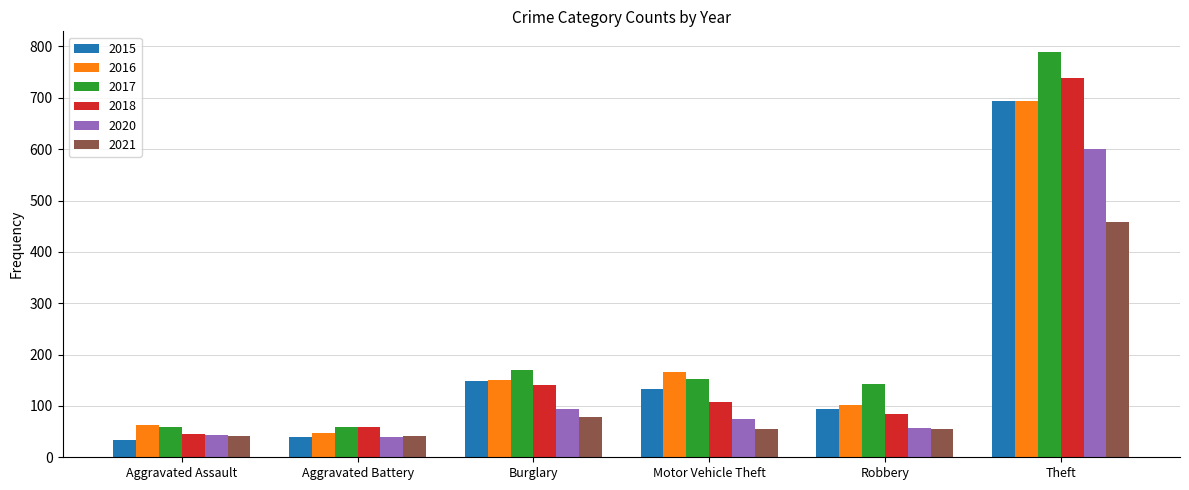

Read the 2015 value at Aggravated Assault.

33